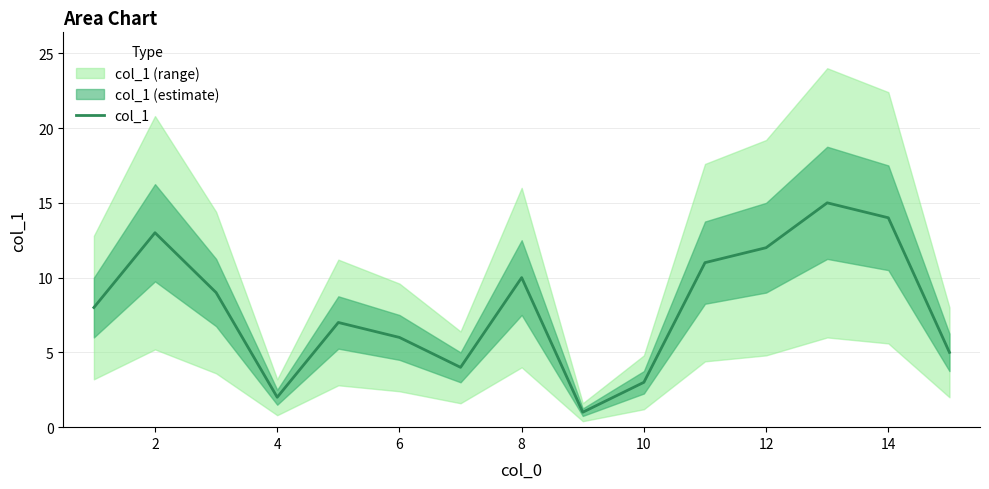

Where is the first local maximum?

2